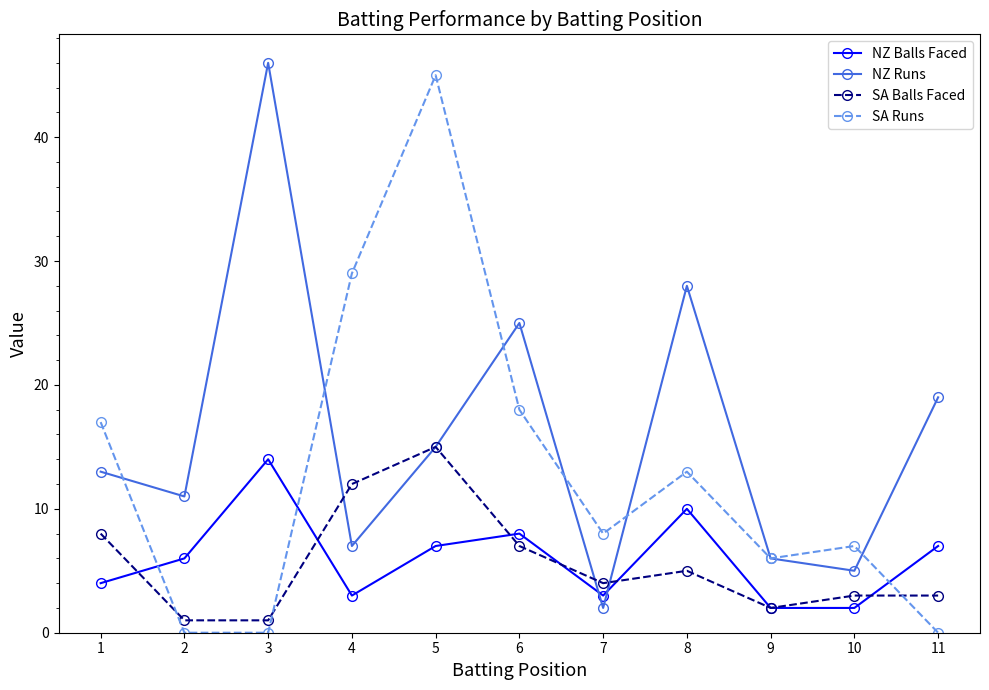

At which label does SA Balls Faced first exceed 4?

1